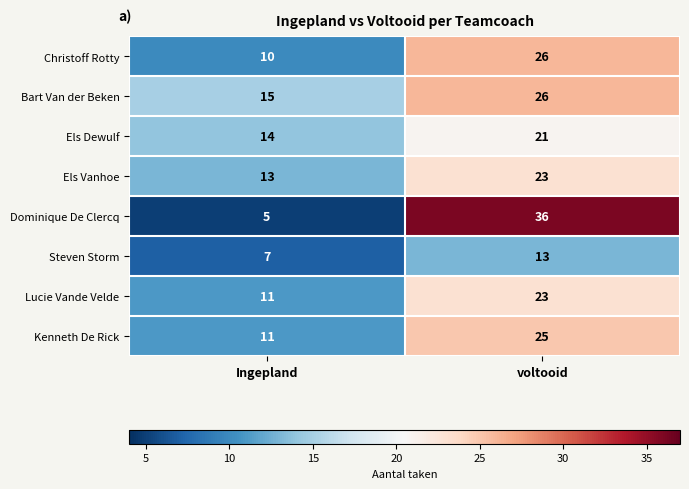

At which label is Els Vanhoe closest to 18?

Ingepland